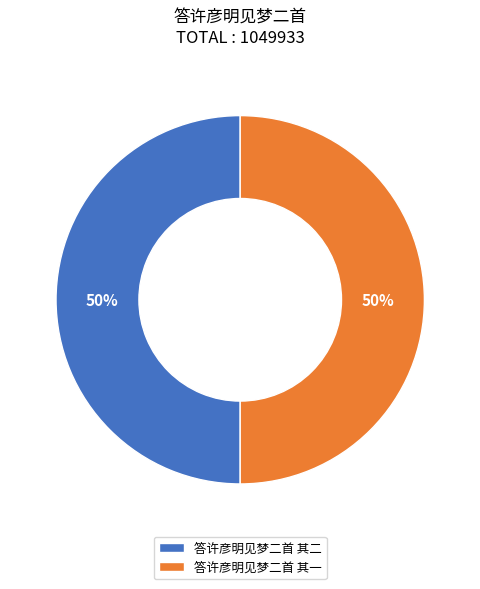

Is it true that 答许彦明见梦二首 其二 is 50% of the pie?

True